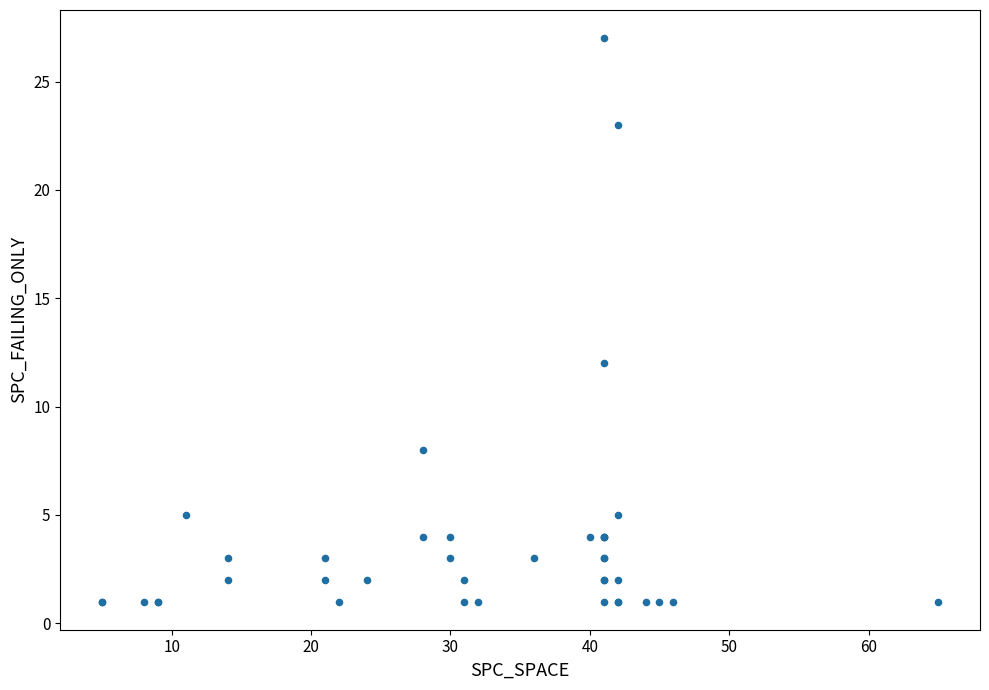

What Y value in the scatter plot is closest to 14?

12